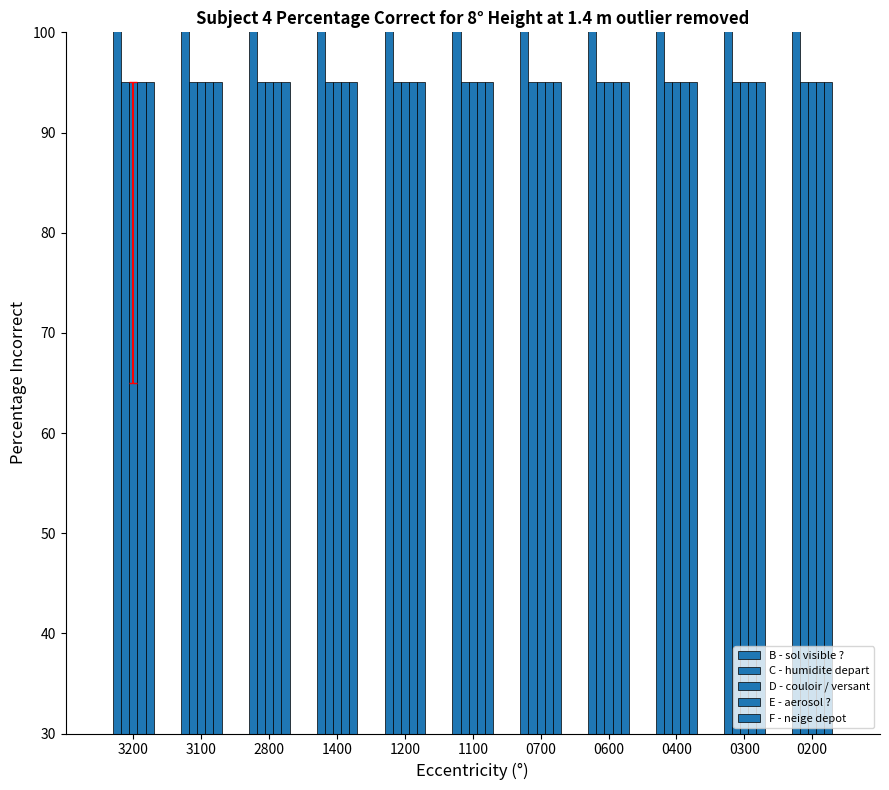

Is the value of F - neige depot at 0400 greater than the value of C - humidite depart at 2800?

No